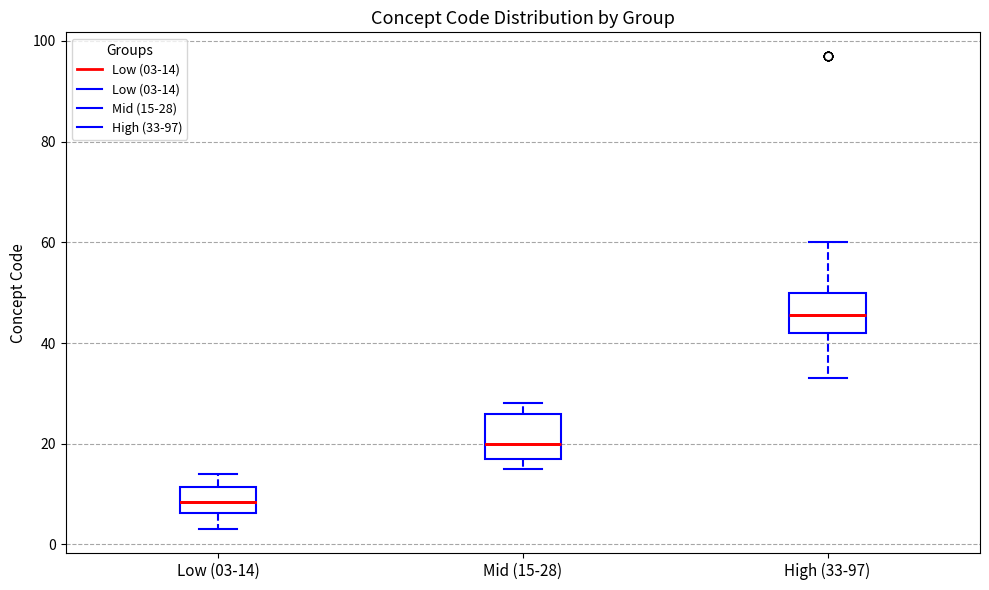

Reading left to right, read every box against the y-axis: the position of its median line, the range the box covers, and the ends of its whiskers. The values are not printed on the chart, so give them approximately, as read against the axis.

Low (03-14): median 8, box 6 to 12, whiskers 4 to 14
Mid (15-28): median 20, box 18 to 26, whiskers 16 to 28
High (33-97): median 46, box 42 to 50, whiskers 34 to 60